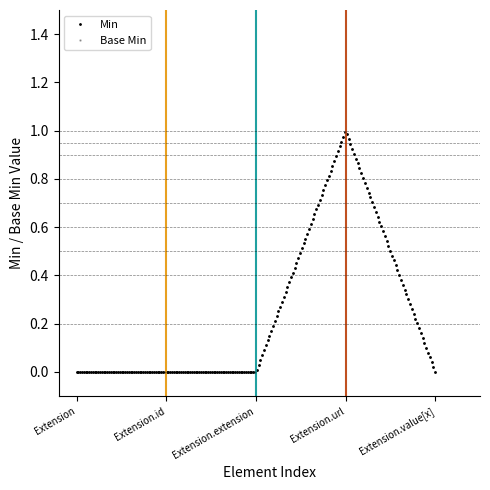

What is the label of the 5th point from the left?

Extension.value[x]